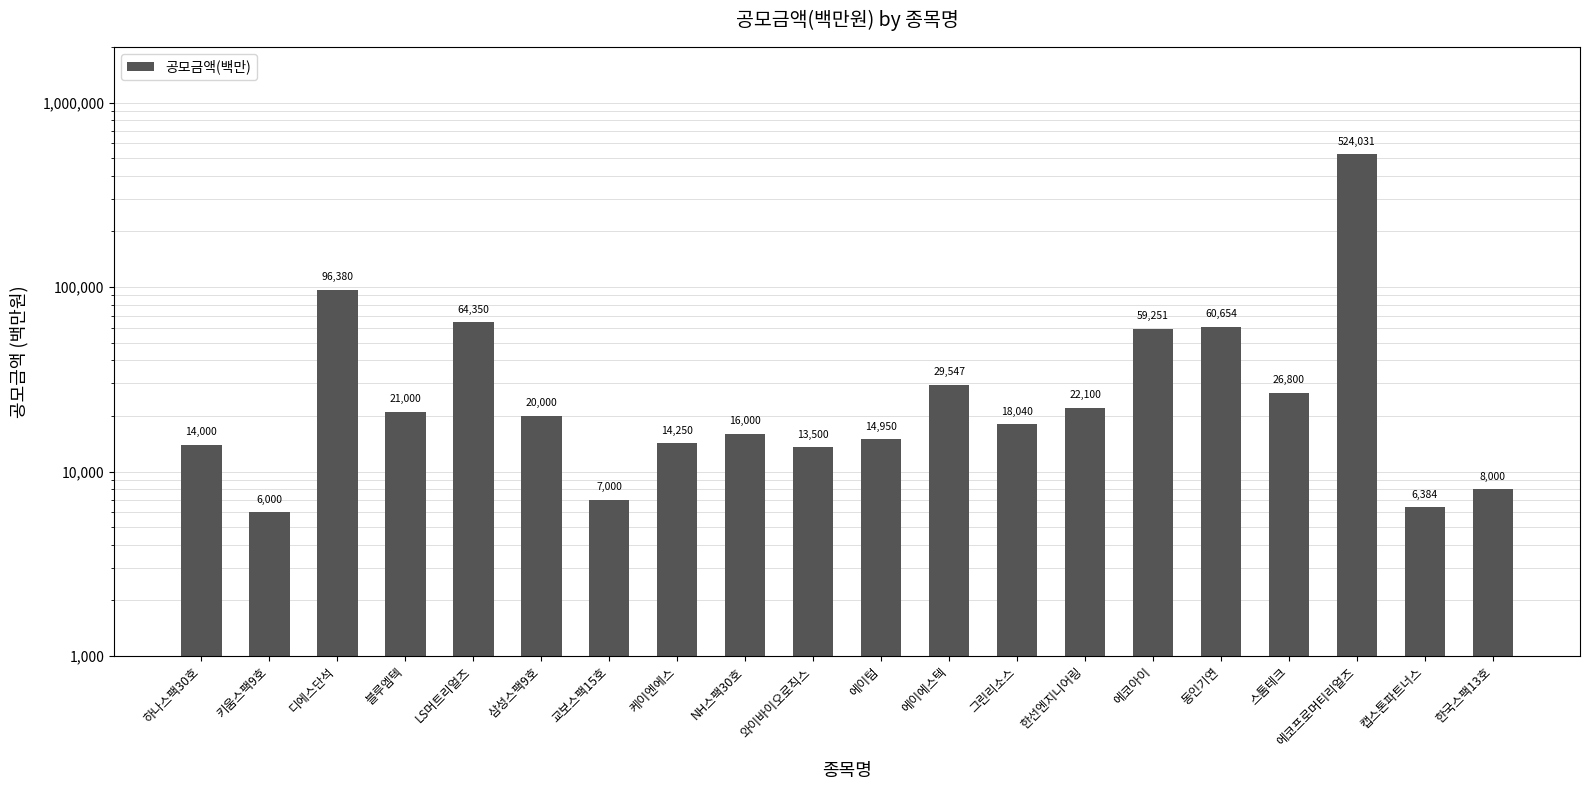

What is the difference between the values at 키움스팩9호 and 에이에스텍?

23547